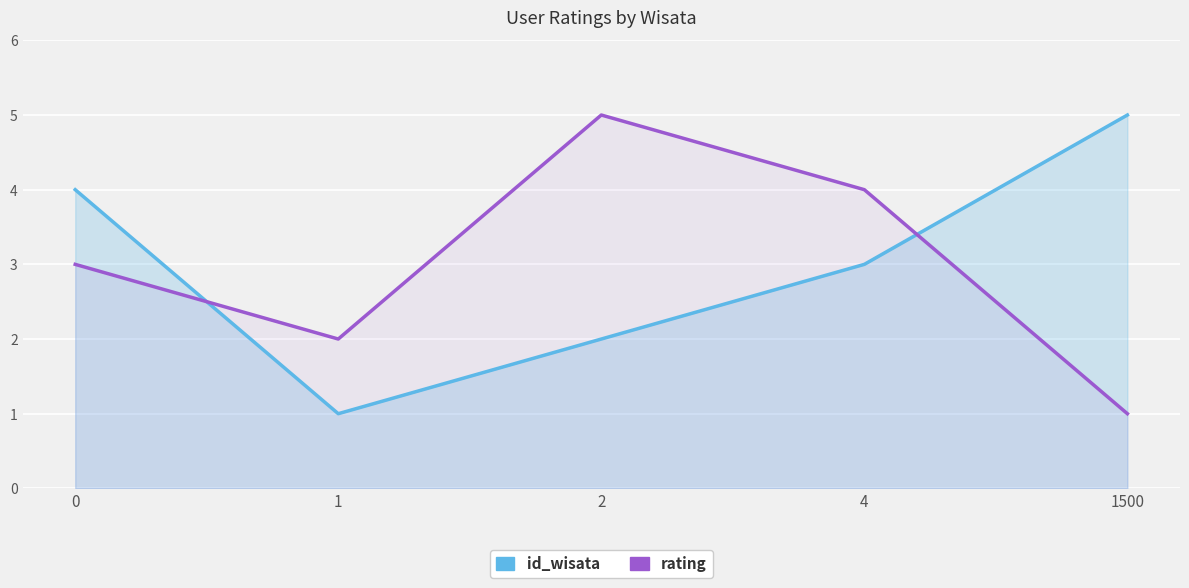

List the labels in order of rating value, smallest first.

1500, 1, 0, 4, 2